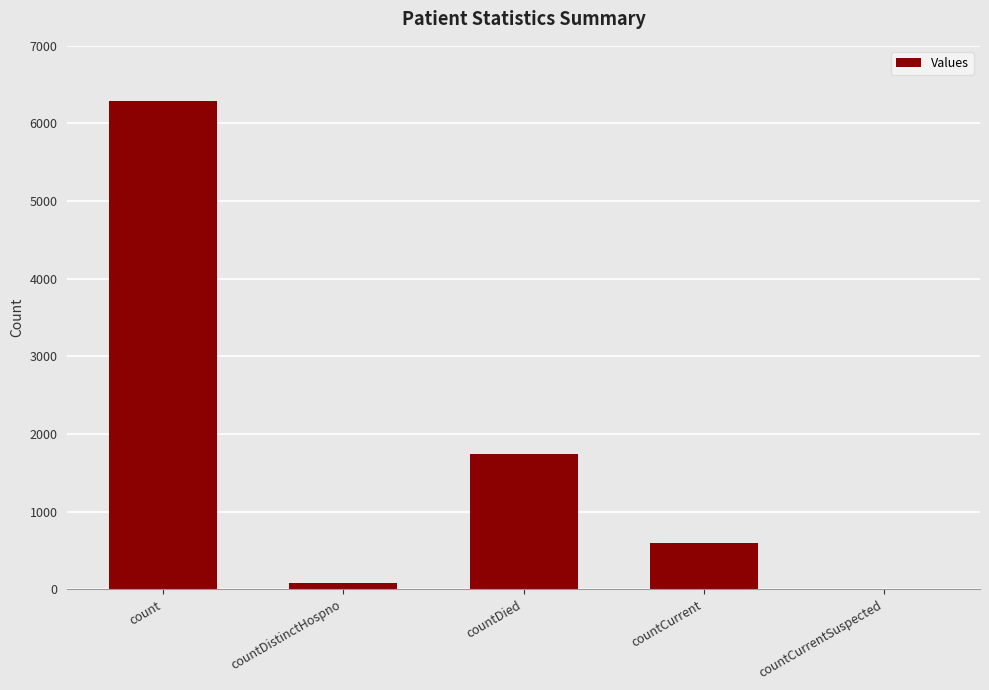

What is the maximum value shown in the chart?

6288